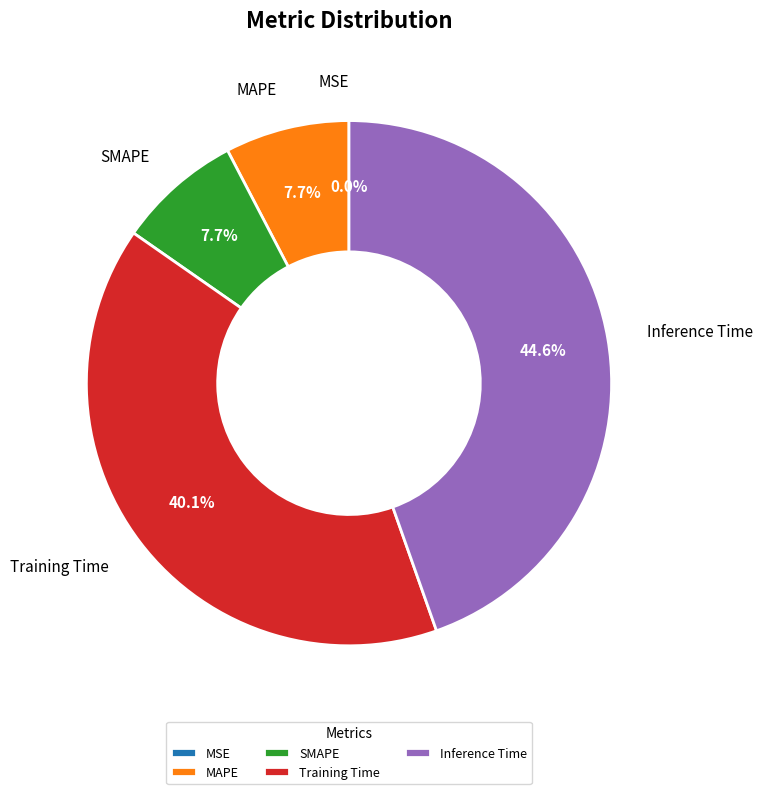

What is the largest slice in the pie chart?

Inference Time